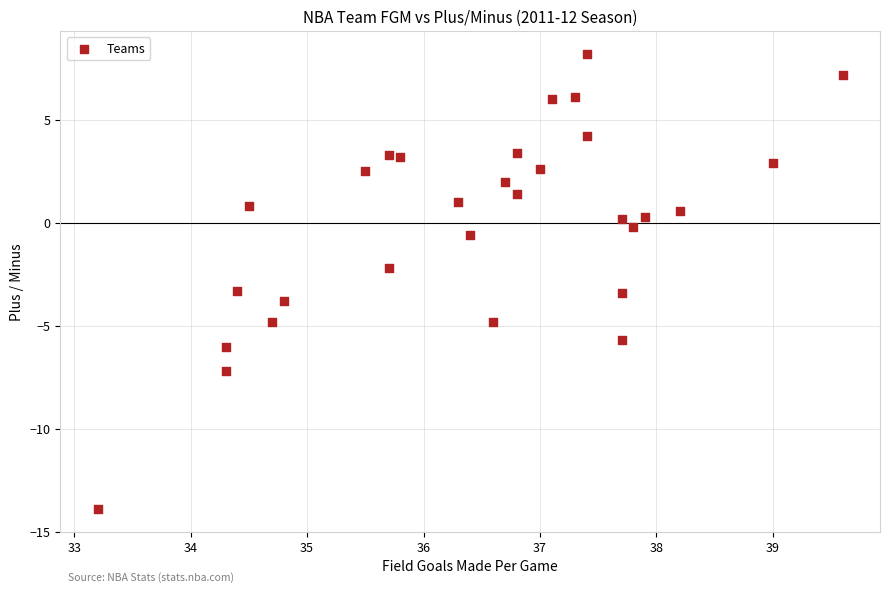

List the coordinates of all points as (X, Y) pairs, reading left to right.

(33.2, -13.9)  (34.3, -7.2)  (34.3, -6.0)  (34.4, -3.3)  (34.5, 0.8)  (34.7, -4.8)  (34.8, -3.8)  (35.5, 2.5)  (35.7, 3.3)  (35.7, -2.2)  (35.8, 3.2)  (36.3, 1.0)  (36.4, -0.6)  (36.6, -4.8)  (36.7, 2.0)  (36.8, 3.4)  (36.8, 1.4)  (37.0, 2.6)  (37.1, 6.0)  (37.3, 6.1)  (37.4, 8.2)  (37.4, 4.2)  (37.7, -3.4)  (37.7, 0.2)  (37.7, -5.7)  (37.8, -0.2)  (37.9, 0.3)  (38.2, 0.6)  (39.0, 2.9)  (39.6, 7.2)